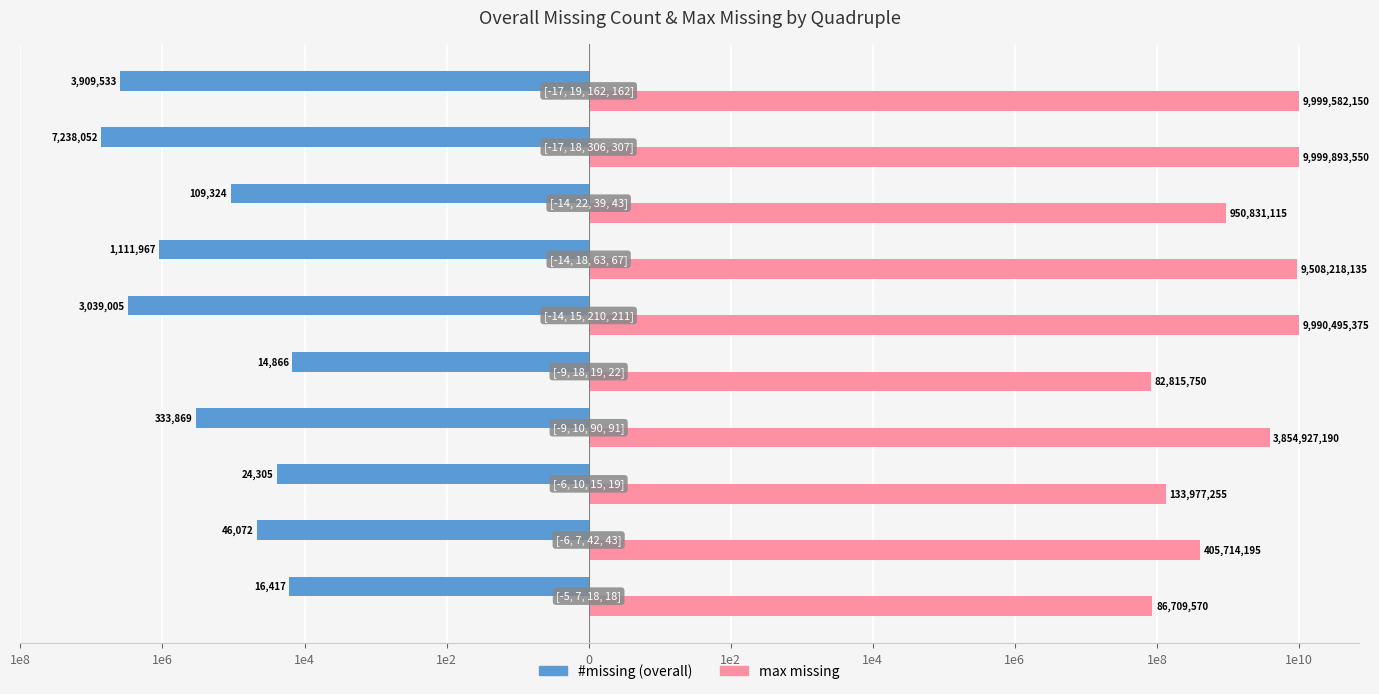

List the series in order of their peak value, highest first.

max missing, #missing (overall)